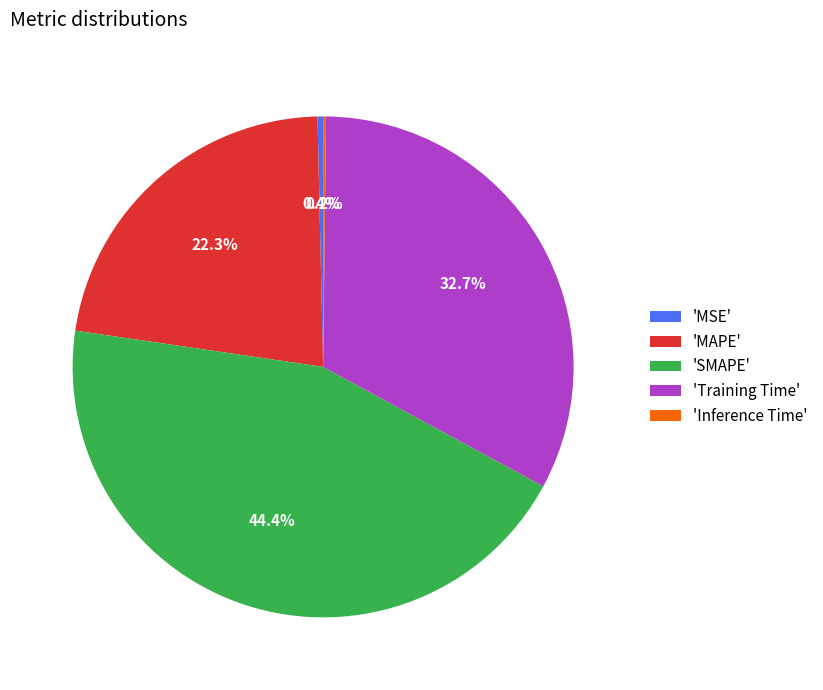

What portion of the pie excludes 'MSE'?

99.6%